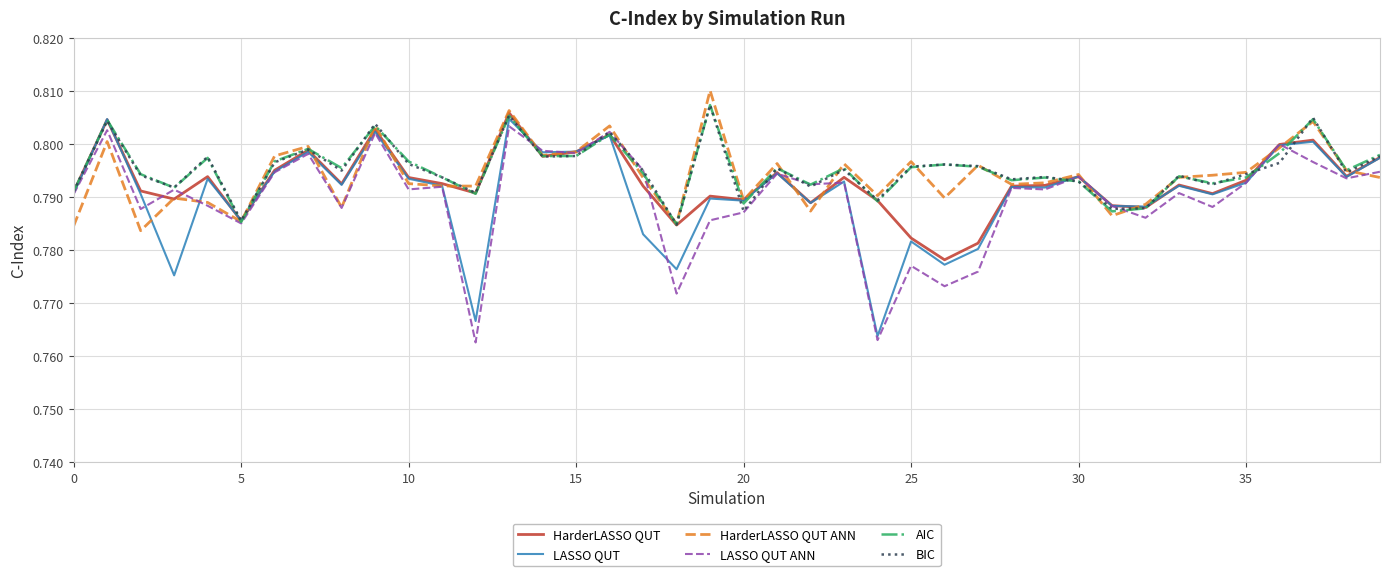

What are all the series names shown in the legend?

HarderLASSO QUT, LASSO QUT, HarderLASSO QUT ANN, LASSO QUT ANN, AIC, BIC